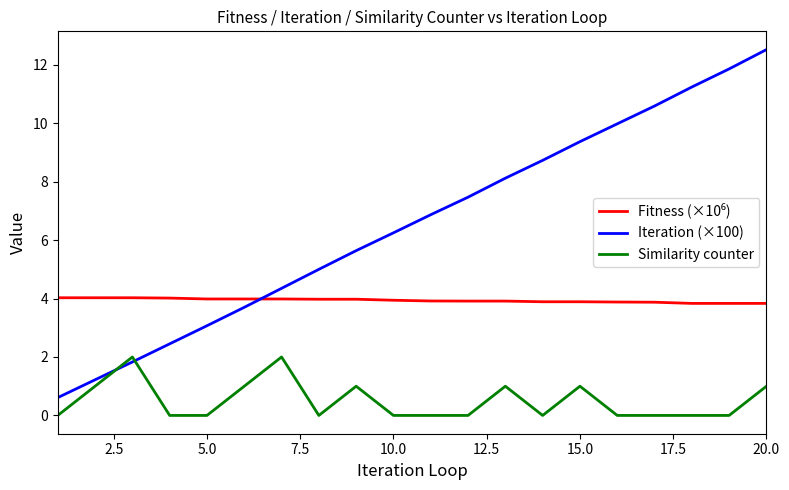

What is the sum of all Similarity counter values?

10.0